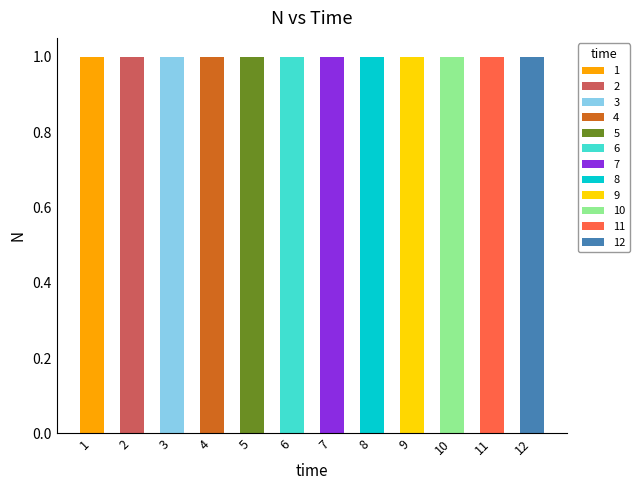

What is the smallest value displayed?

1.0